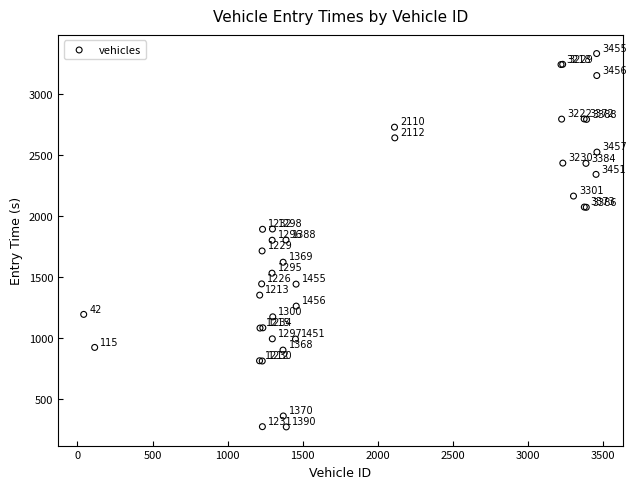

What Y value in the scatter plot is closest to 1803?

1803.8